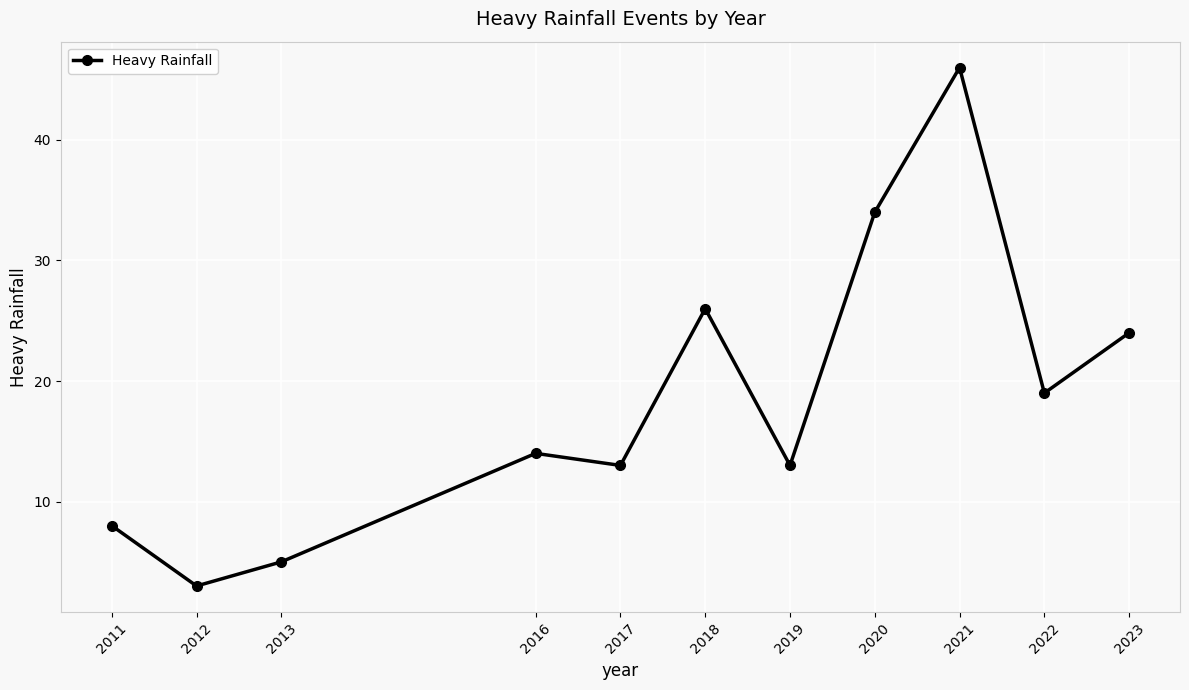

What is the minimum value shown in the chart?

3